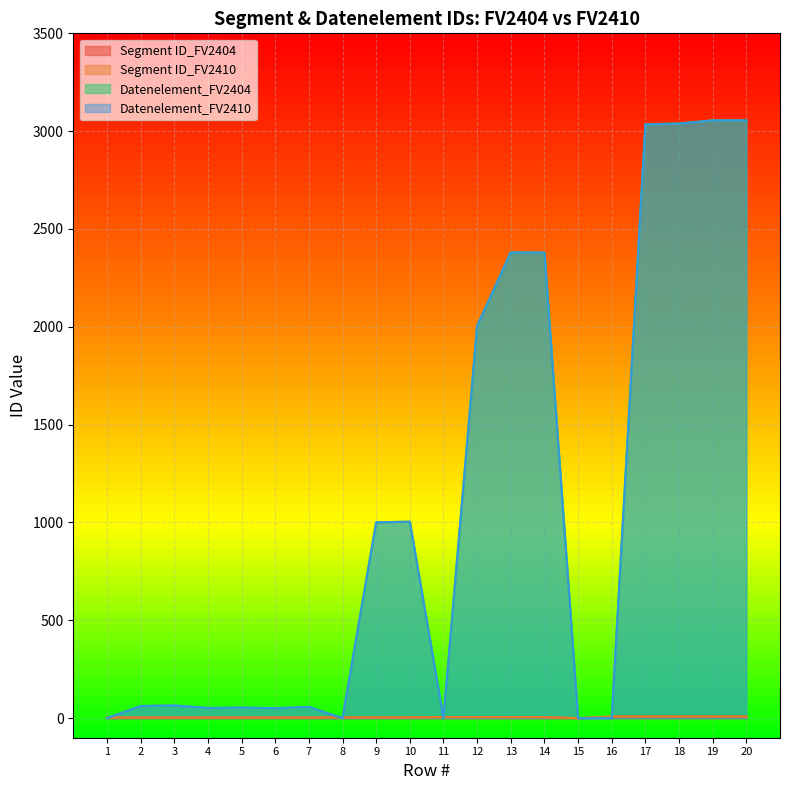

The value of Segment ID_FV2410 at 5 is 4. True or false?

False